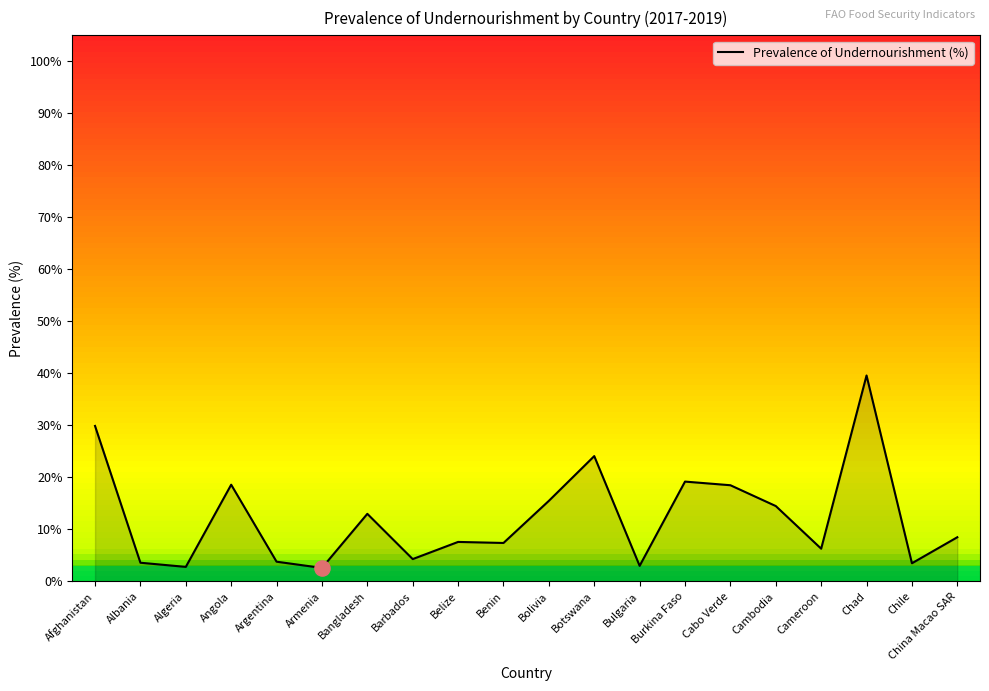

What is the ratio of the value at Albania to the value at Cabo Verde?

0.2